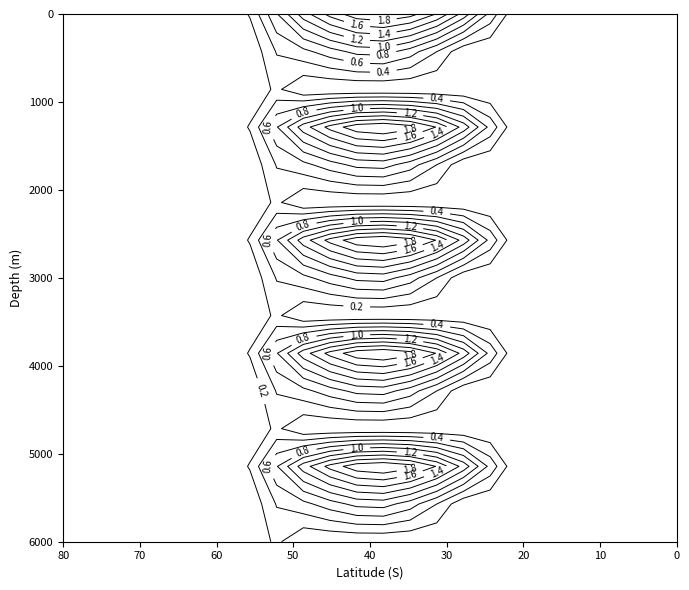

How many categories are shown in the chart?

24